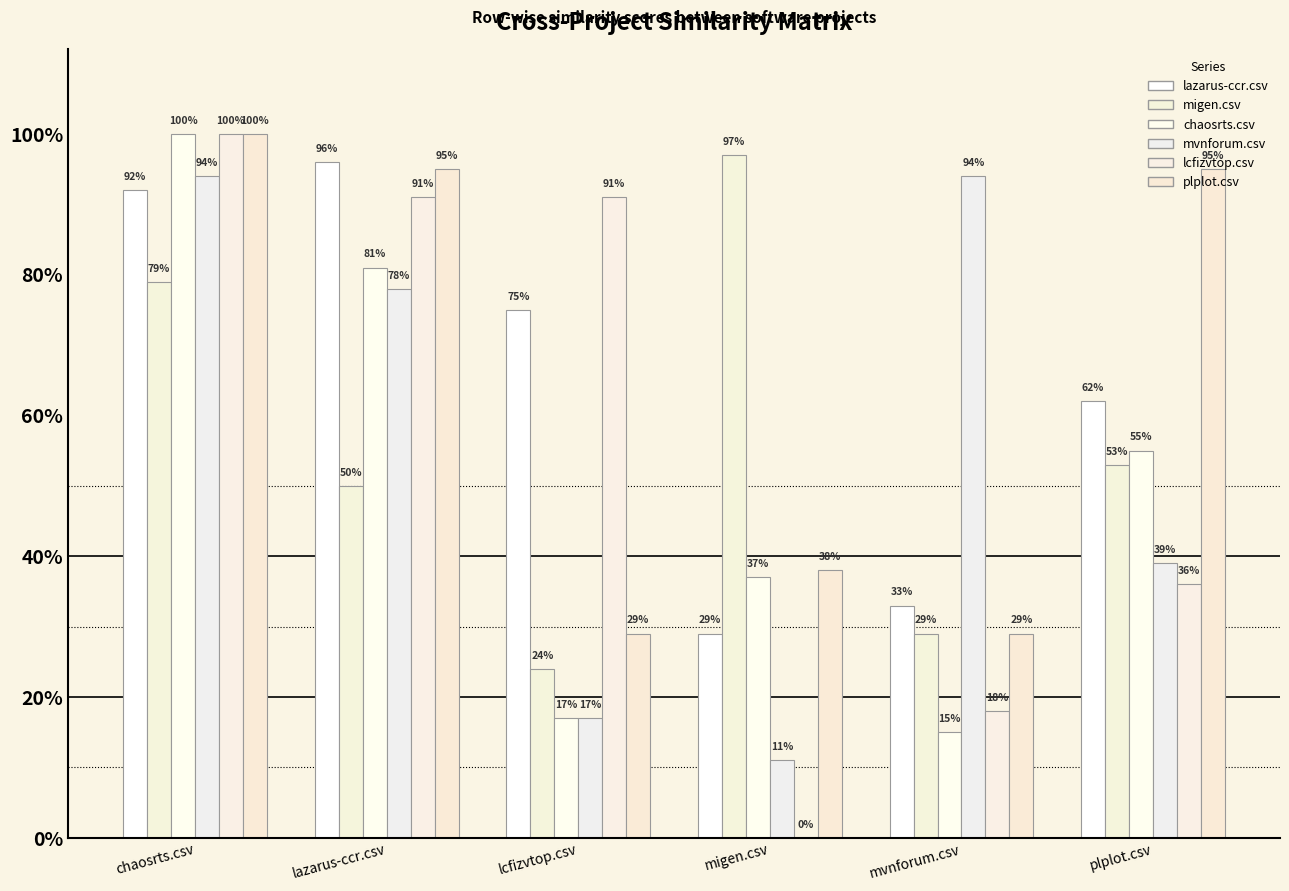

At which label does mvnforum.csv reach its minimum?

migen.csv